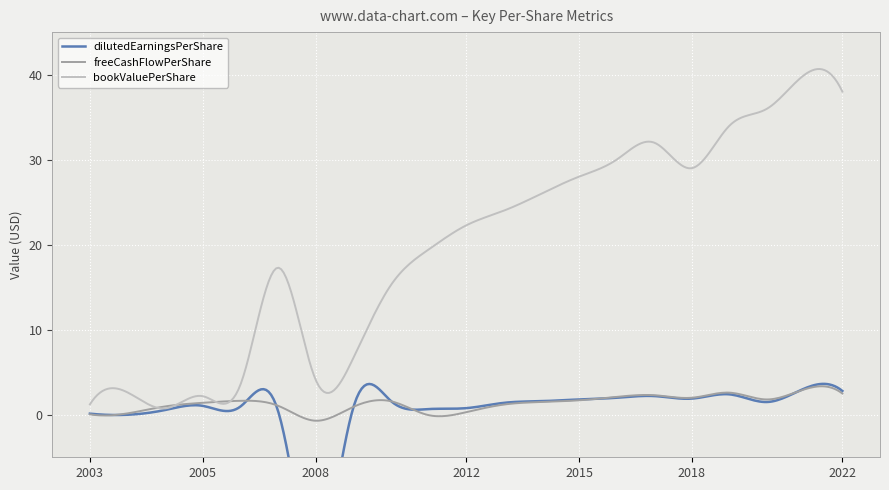

How many interior local valleys does the dilutedEarningsPerShare series have?

5